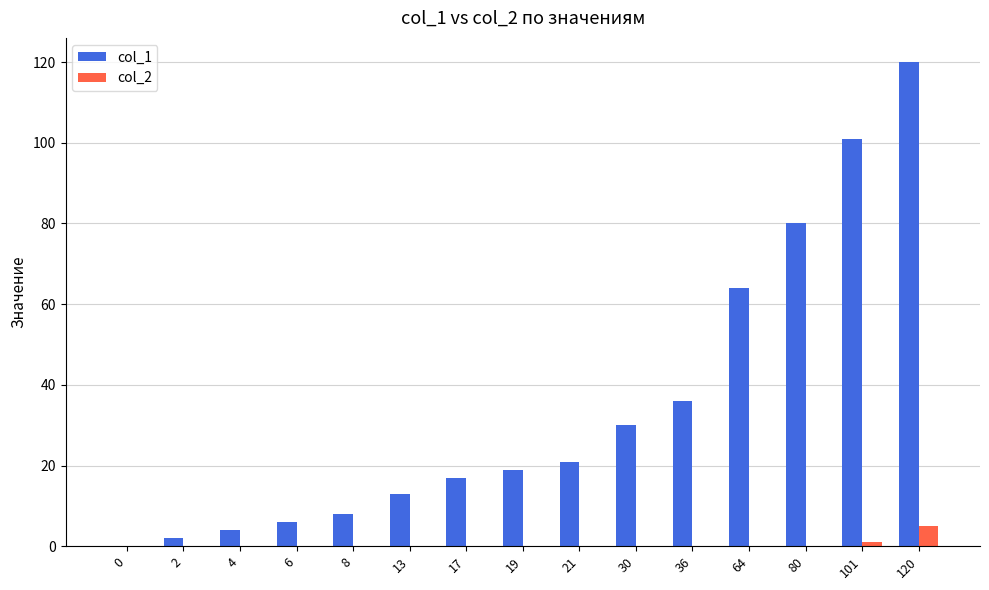

Which label corresponds to the largest value in the chart?

120